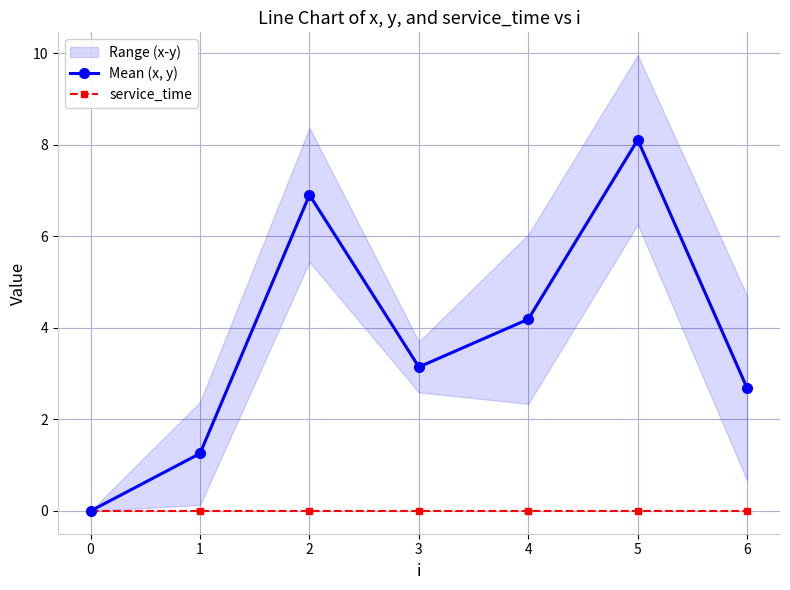

Is the value of Mean (x, y) at 3 greater than the value of service_time at 1?

Yes